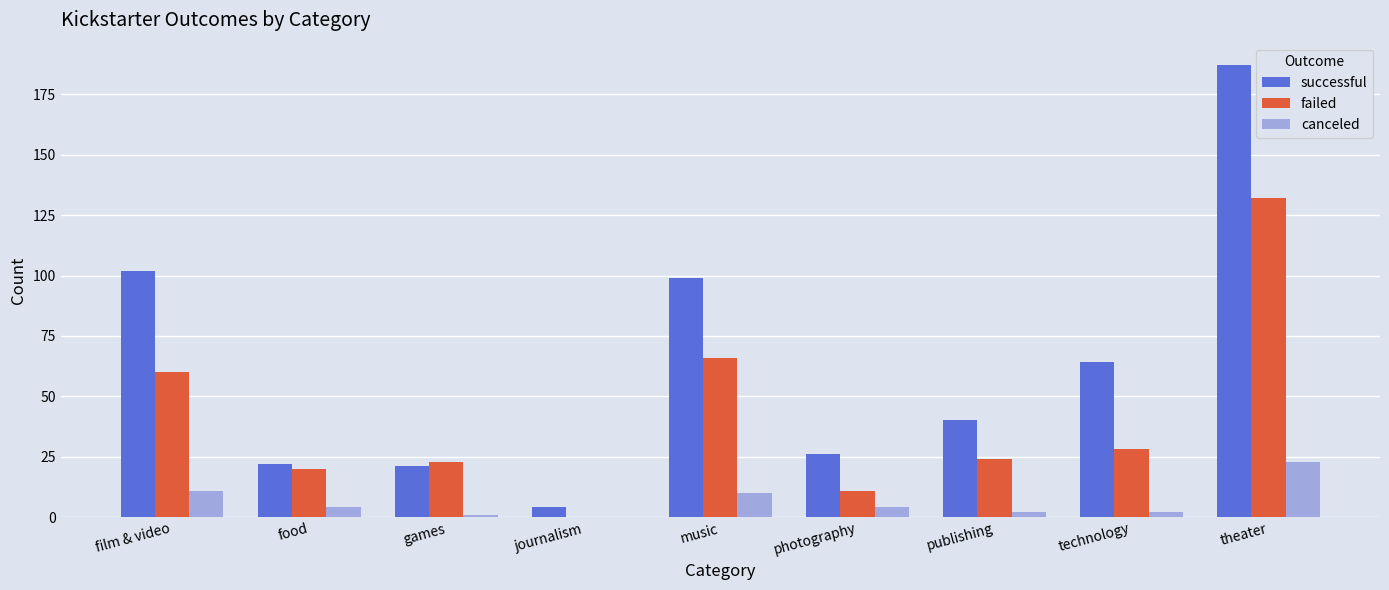

The value of canceled at film & video is 11. True or false?

True